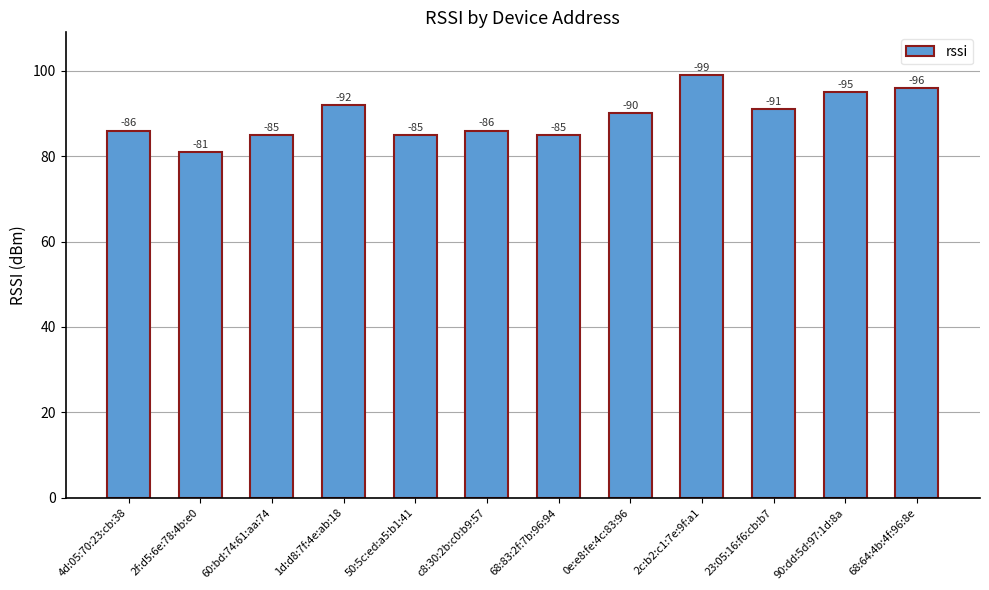

The chart shows a value of 85 at 68:83:2f:7b:96:94. True or false?

True